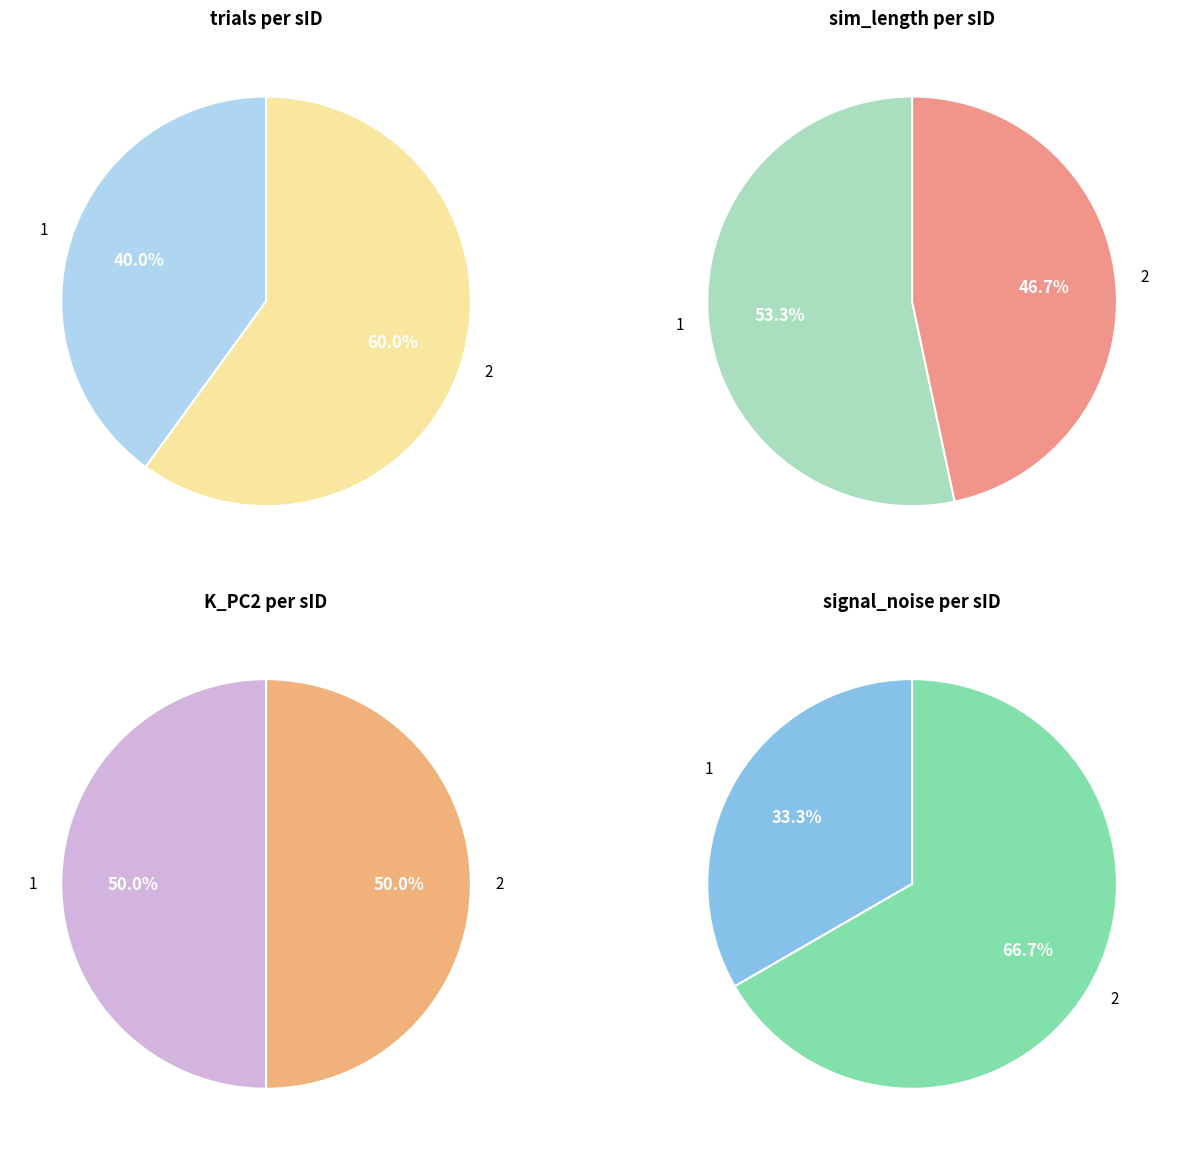

Is it true that 1 is 50% of the pie?

True